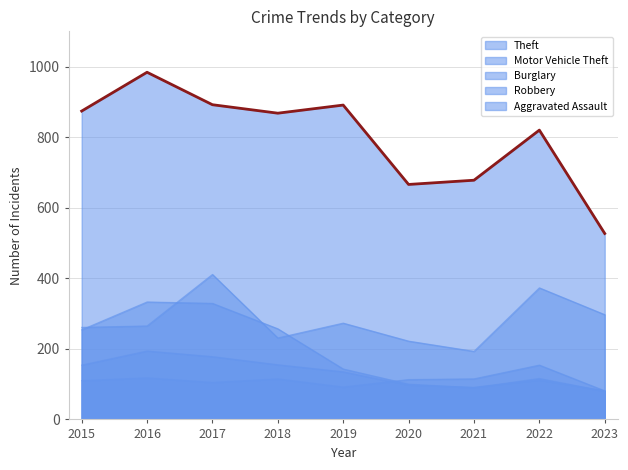

How many series are shown in this chart?

5